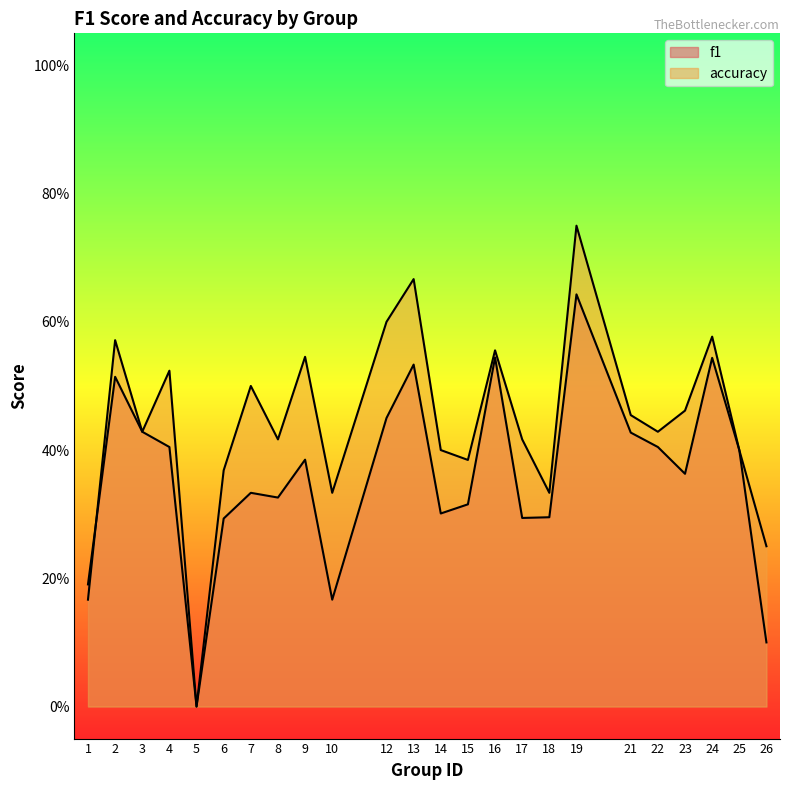

True or false: f1 has a value of 0.6 at 19.

True